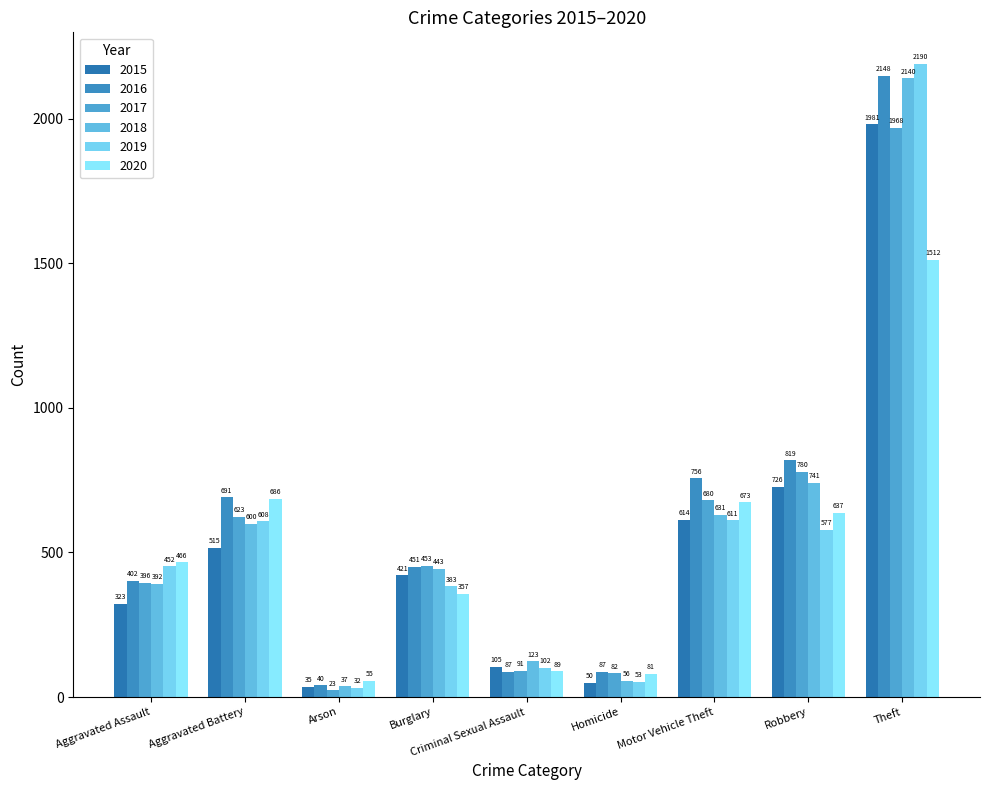

What is the sum of all 2017 values?

5096